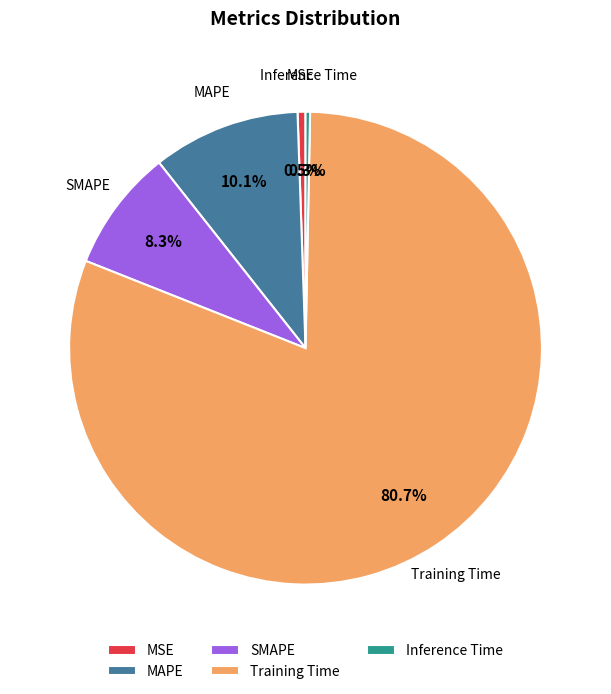

What portion of the pie excludes SMAPE?

91.7%